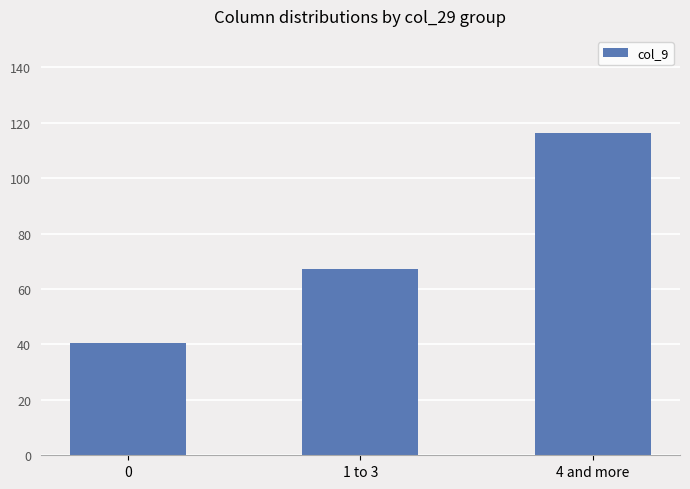

Approximately how many times larger is the value at 1 to 3 compared to 0?

1.7